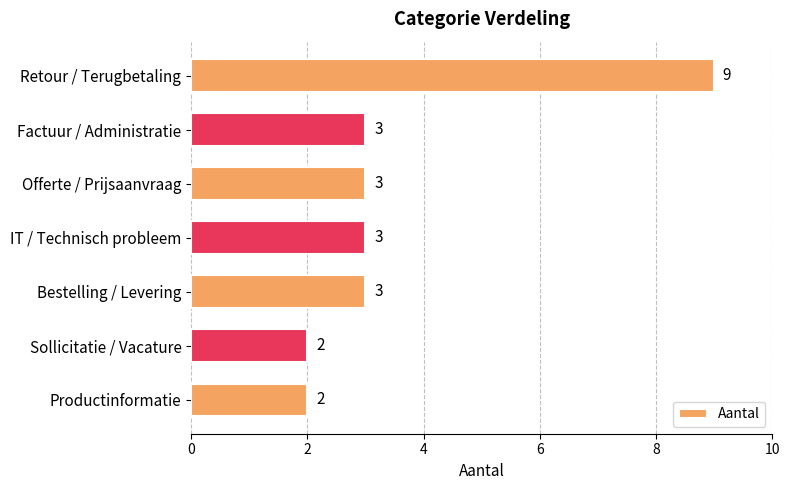

What is the sum of all values?

25